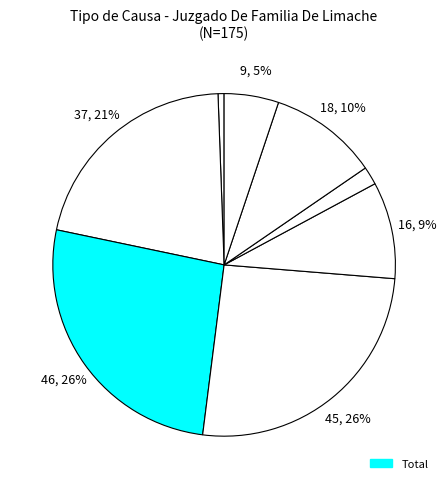

How many slices are in this pie chart?

8